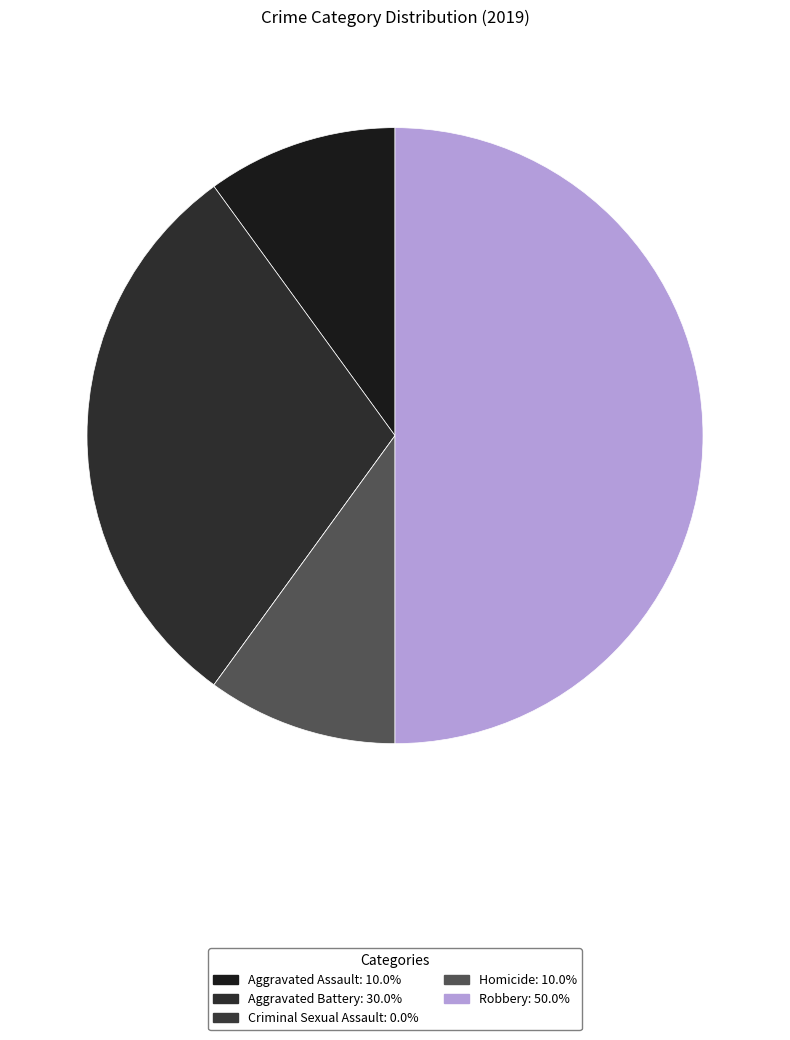

How many slices are in this pie chart?

5